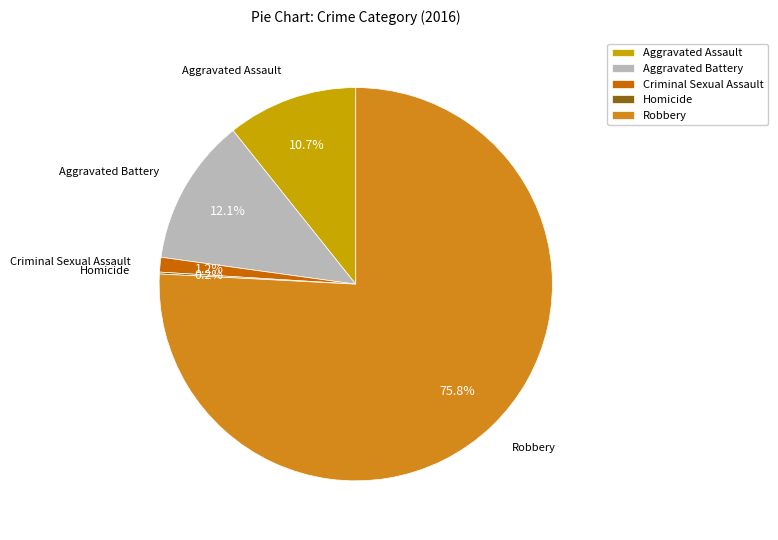

Between Criminal Sexual Assault and Aggravated Assault, which is larger?

Aggravated Assault